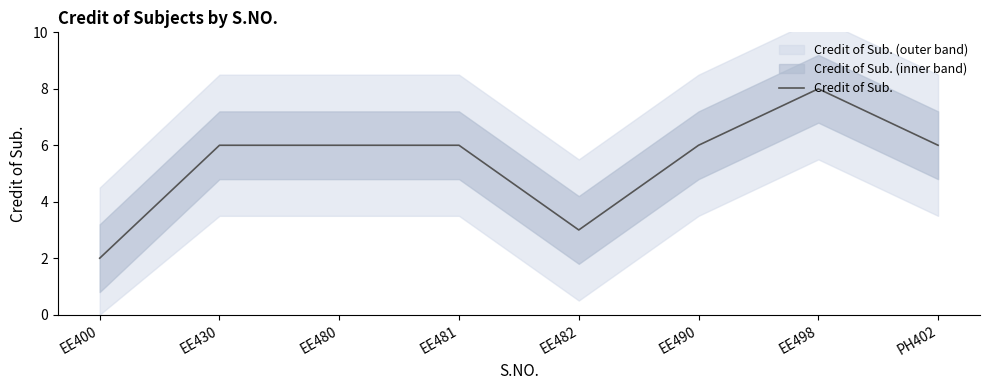

Where does the data first go above 6?

EE498